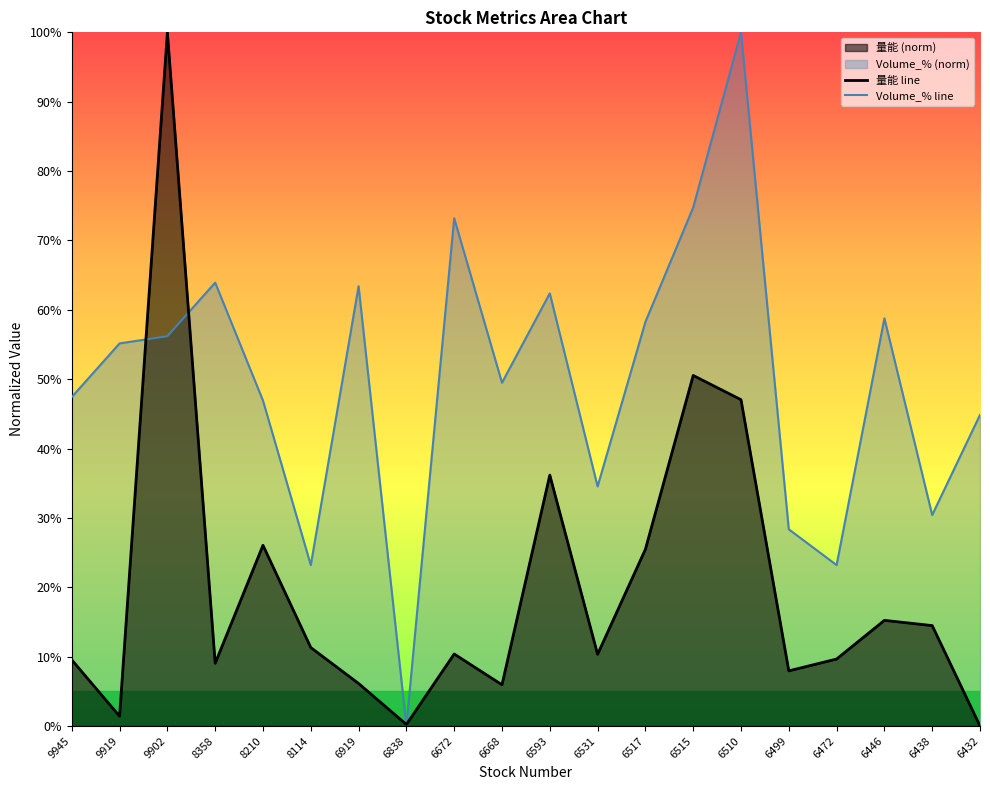

At which label does 量能 line reach its peak?

9902